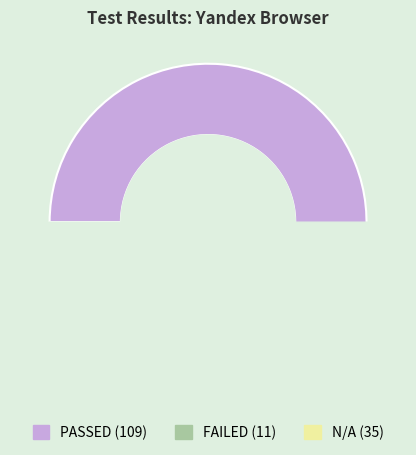

Rank the categories by value from highest to lowest.

PASSED, N/A, FAILED